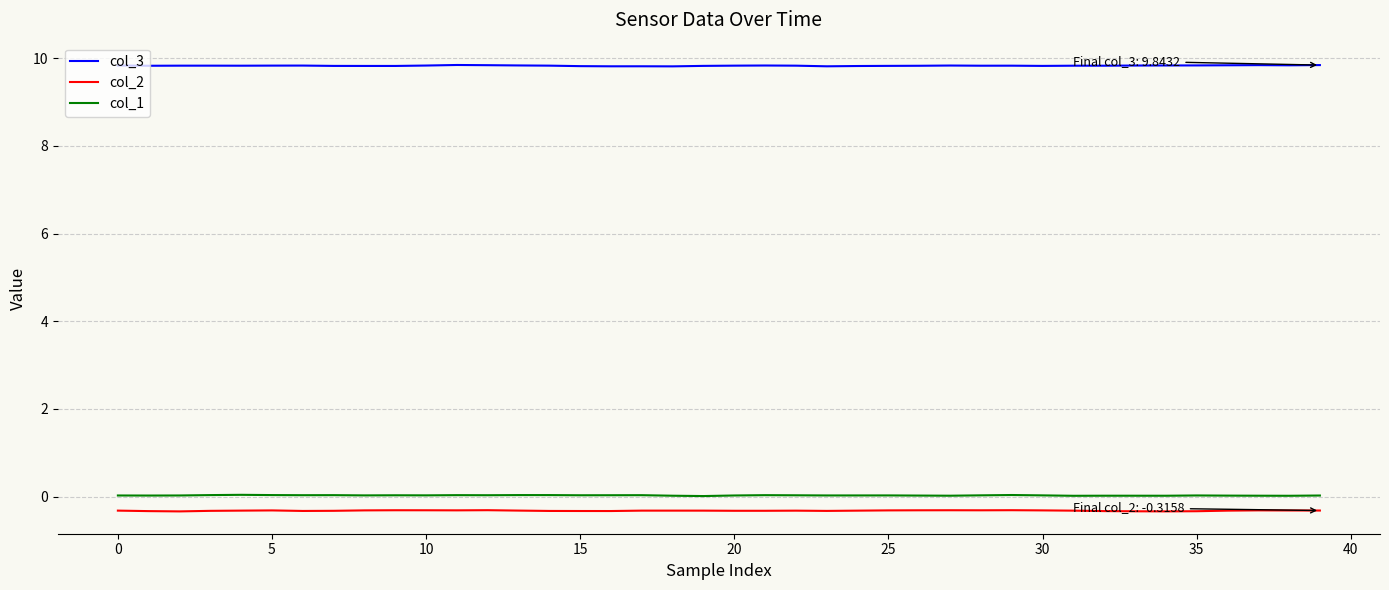

True or false: col_2 and col_3 intersect in this chart.

False